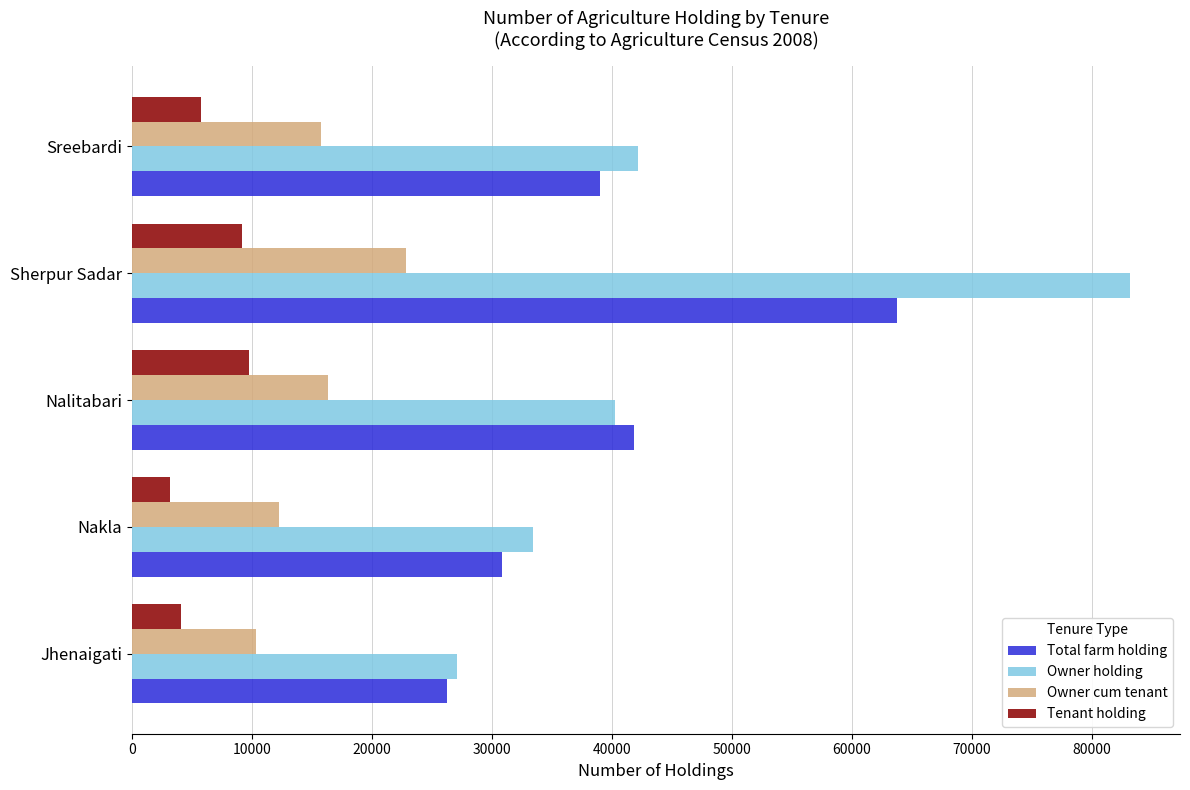

Which series has the largest total across all categories?

Owner holding